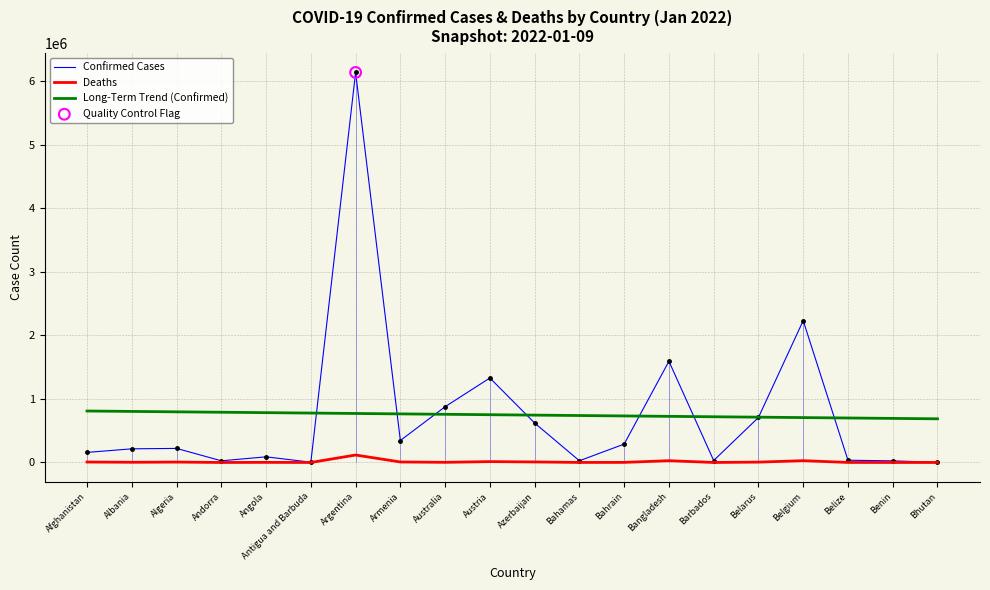

Which series reaches the minimum Y coordinate?

Deaths